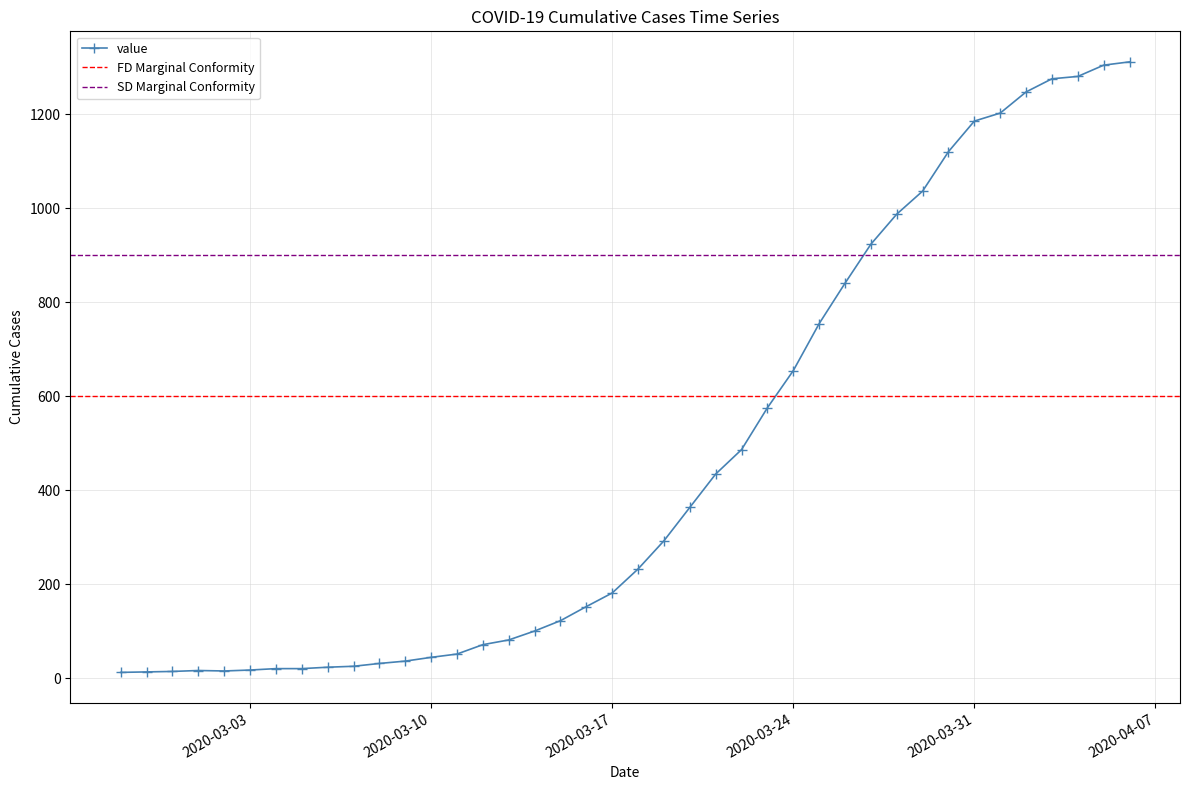

What position from the right is 2020-03-28?

10